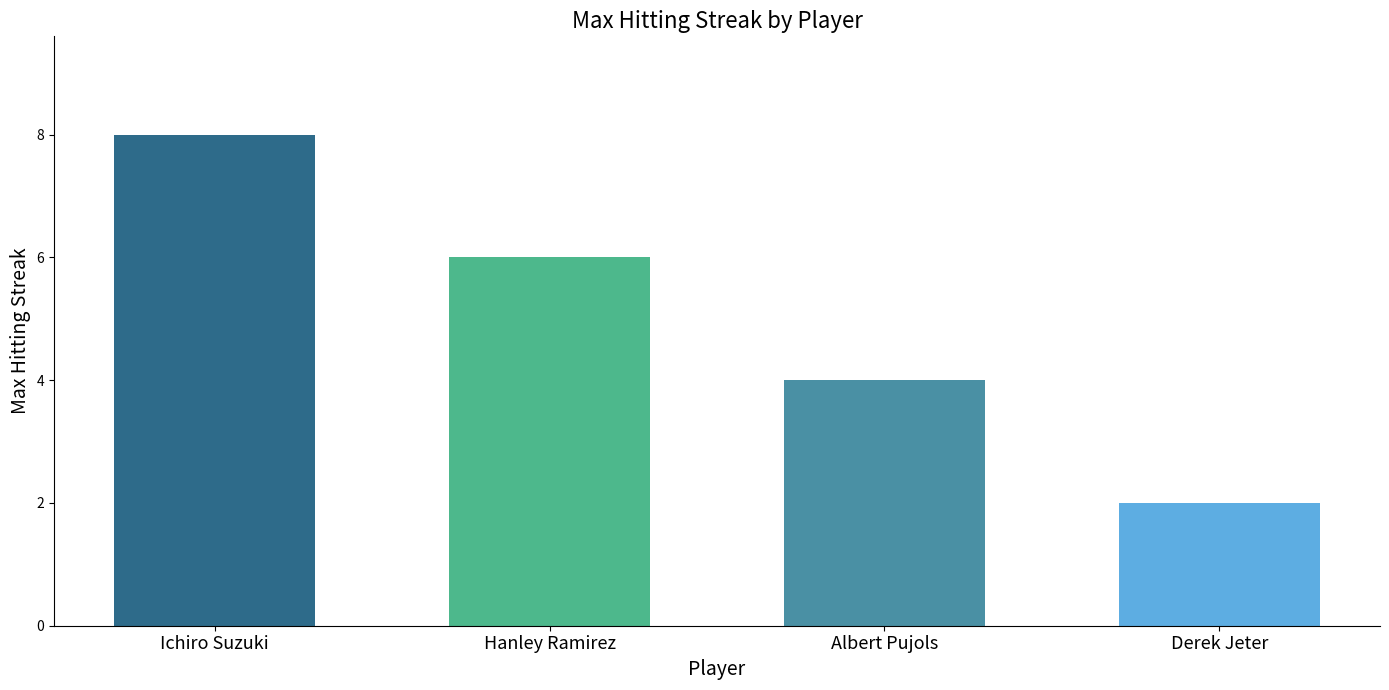

How many data points are less than 6?

2